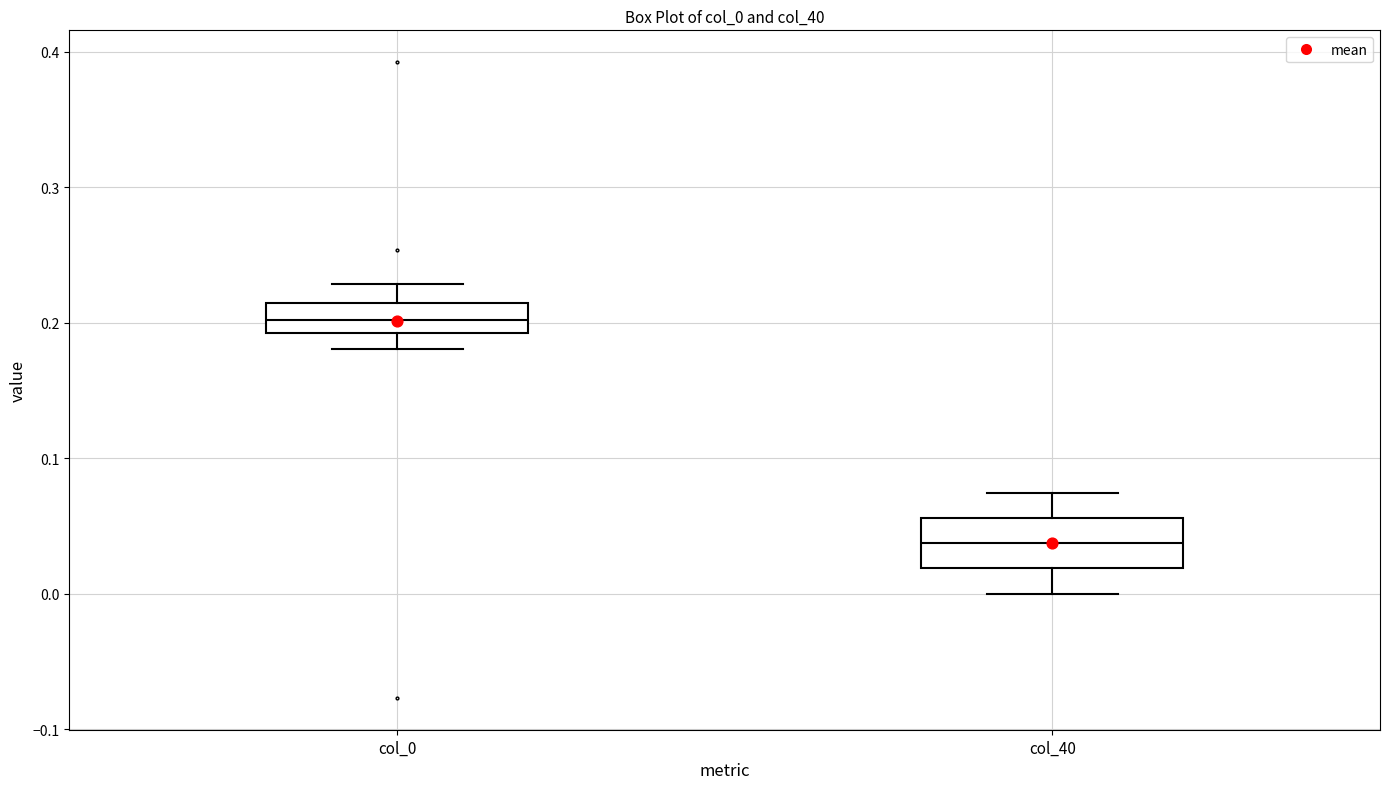

Reading left to right, read every box against the y-axis: the position of its median line, the range the box covers, and the ends of its whiskers. The values are not printed on the chart, so give them approximately, as read against the axis.

col_0: median 0.20, box 0.19 to 0.21, whiskers 0.18 to 0.23
col_40: median 0.04, box 0.02 to 0.06, whiskers 0.00 to 0.07